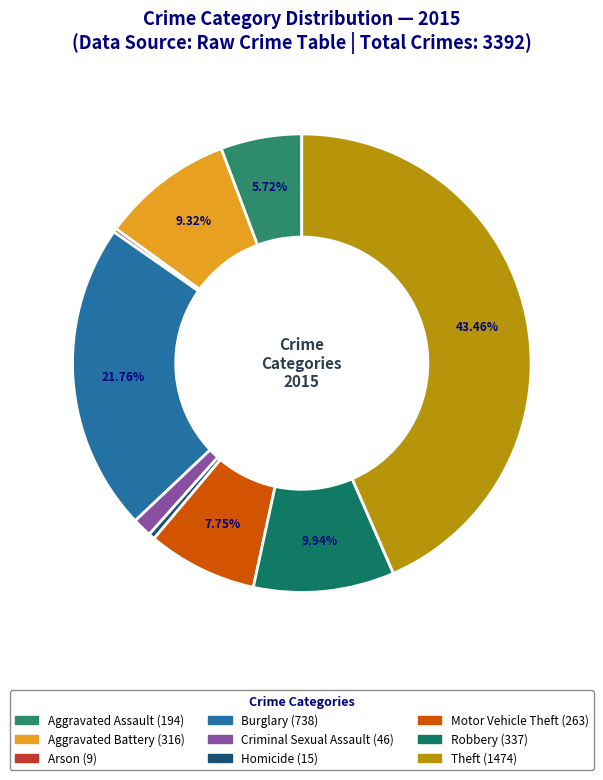

How many segments does this pie chart have?

9